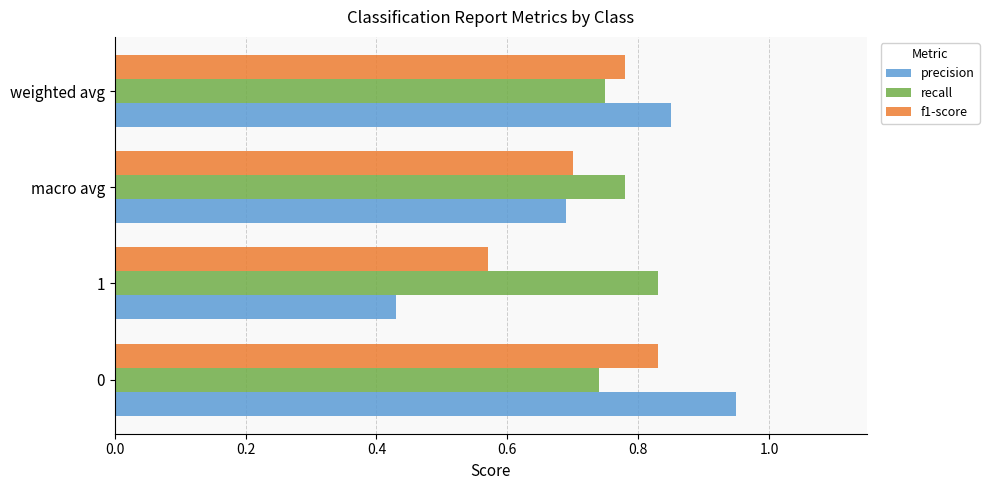

Which series changed the most between 1 and weighted avg?

precision